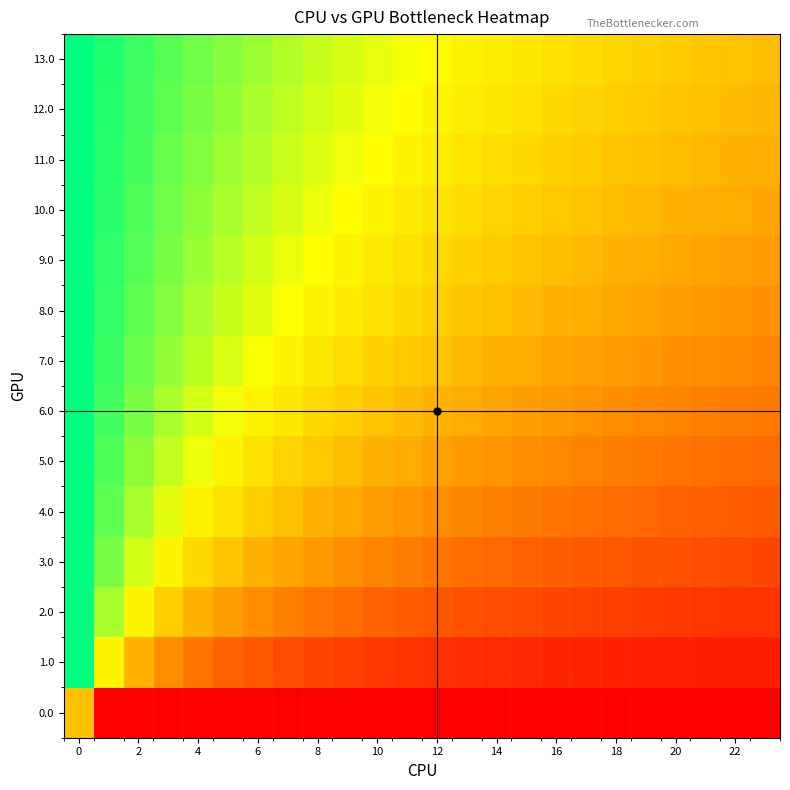

Reading left to right, list all the values displayed in this chart.

13.0: 1.0	1.0	0.9	0.9	0.9	0.8	0.8	0.8	0.7	0.7	0.7	0.7	0.7	0.6	0.6	0.6	0.6	0.6	0.6	0.5	0.5	0.5	0.5	0.5
12.0: 1.0	1.0	0.9	0.9	0.8	0.8	0.8	0.8	0.7	0.7	0.7	0.7	0.6	0.6	0.6	0.6	0.6	0.6	0.5	0.5	0.5	0.5	0.5	0.5
11.0: 1.0	1.0	0.9	0.9	0.8	0.8	0.8	0.7	0.7	0.7	0.7	0.6	0.6	0.6	0.6	0.6	0.5	0.5	0.5	0.5	0.5	0.5	0.5	0.5
10.0: 1.0	0.9	0.9	0.9	0.8	0.8	0.7	0.7	0.7	0.7	0.6	0.6	0.6	0.6	0.6	0.5	0.5	0.5	0.5	0.5	0.5	0.5	0.4	0.4
9.0: 1.0	0.9	0.9	0.8	0.8	0.8	0.7	0.7	0.7	0.6	0.6	0.6	0.6	0.6	0.5	0.5	0.5	0.5	0.5	0.5	0.4	0.4	0.4	0.4
8.0: 1.0	0.9	0.9	0.8	0.8	0.7	0.7	0.7	0.6	0.6	0.6	0.6	0.5	0.5	0.5	0.5	0.5	0.5	0.4	0.4	0.4	0.4	0.4	0.4
7.0: 1.0	0.9	0.9	0.8	0.8	0.7	0.7	0.6	0.6	0.6	0.6	0.5	0.5	0.5	0.5	0.5	0.4	0.4	0.4	0.4	0.4	0.4	0.4	0.3
6.0: 1.0	0.9	0.8	0.8	0.7	0.7	0.6	0.6	0.6	0.5	0.5	0.5	0.5	0.4	0.4	0.4	0.4	0.4	0.4	0.4	0.3	0.3	0.3	0.3
5.0: 1.0	0.9	0.8	0.7	0.7	0.6	0.6	0.6	0.5	0.5	0.5	0.4	0.4	0.4	0.4	0.4	0.4	0.3	0.3	0.3	0.3	0.3	0.3	0.3
4.0: 1.0	0.9	0.8	0.7	0.6	0.6	0.5	0.5	0.5	0.4	0.4	0.4	0.4	0.4	0.3	0.3	0.3	0.3	0.3	0.3	0.3	0.3	0.2	0.2
3.0: 1.0	0.8	0.7	0.6	0.6	0.5	0.5	0.4	0.4	0.4	0.3	0.3	0.3	0.3	0.3	0.3	0.2	0.2	0.2	0.2	0.2	0.2	0.2	0.2
2.0: 1.0	0.8	0.6	0.5	0.5	0.4	0.4	0.3	0.3	0.3	0.3	0.2	0.2	0.2	0.2	0.2	0.2	0.2	0.2	0.2	0.2	0.1	0.1	0.1
1.0: 1.0	0.6	0.5	0.4	0.3	0.3	0.2	0.2	0.2	0.2	0.2	0.1	0.1	0.1	0.1	0.1	0.1	0.1	0.1	0.1	0.1	0.1	0.1	0.1
0.0: 0.5	0.0	0.0	0.0	0.0	0.0	0.0	0.0	0.0	0.0	0.0	0.0	0.0	0.0	0.0	0.0	0.0	0.0	0.0	0.0	0.0	0.0	0.0	0.0